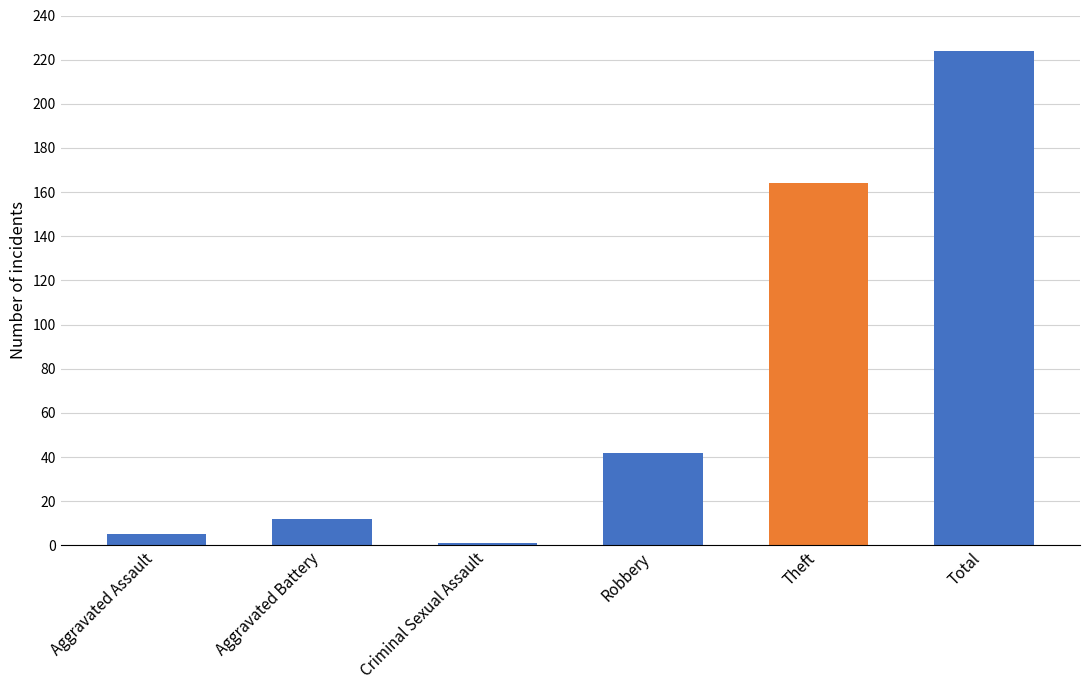

What is the smallest value displayed?

1